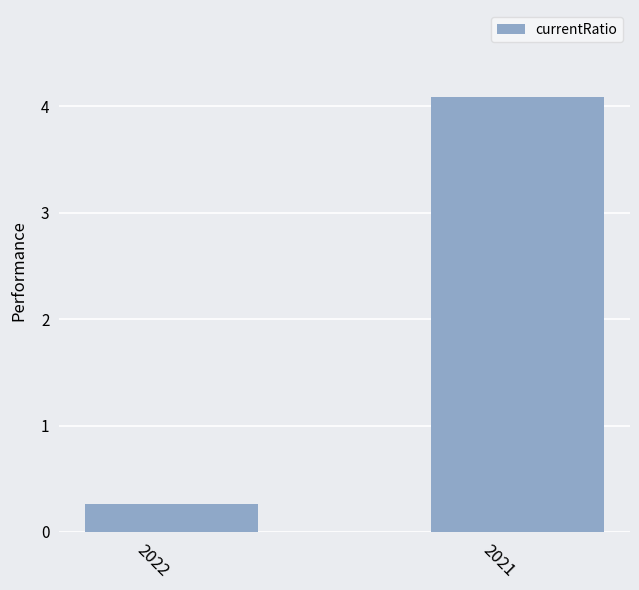

What is the value of the 2nd bar from the left?

4.1